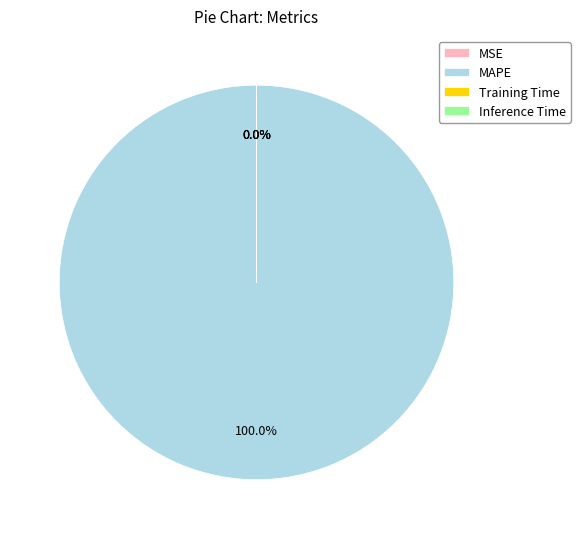

Count the number of slices in the pie.

4